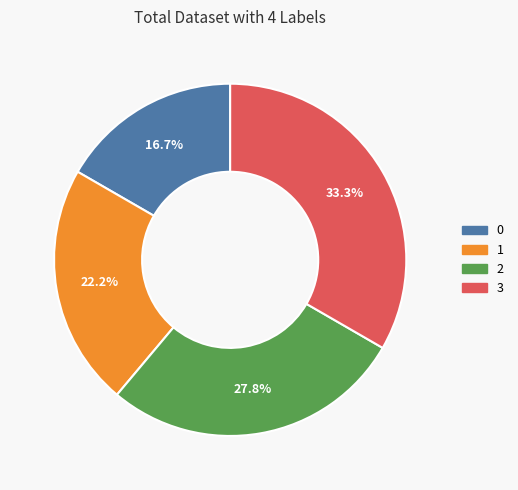

To the nearest percent, what is the difference between the 0 and 3 slice percentages?

17%